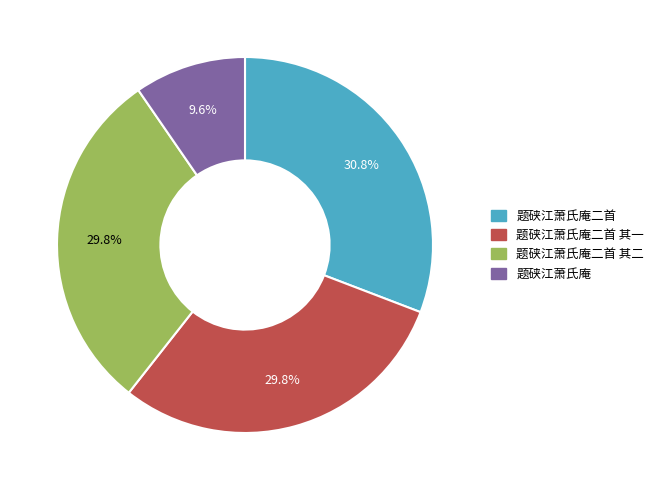

Count the number of slices in the pie.

4